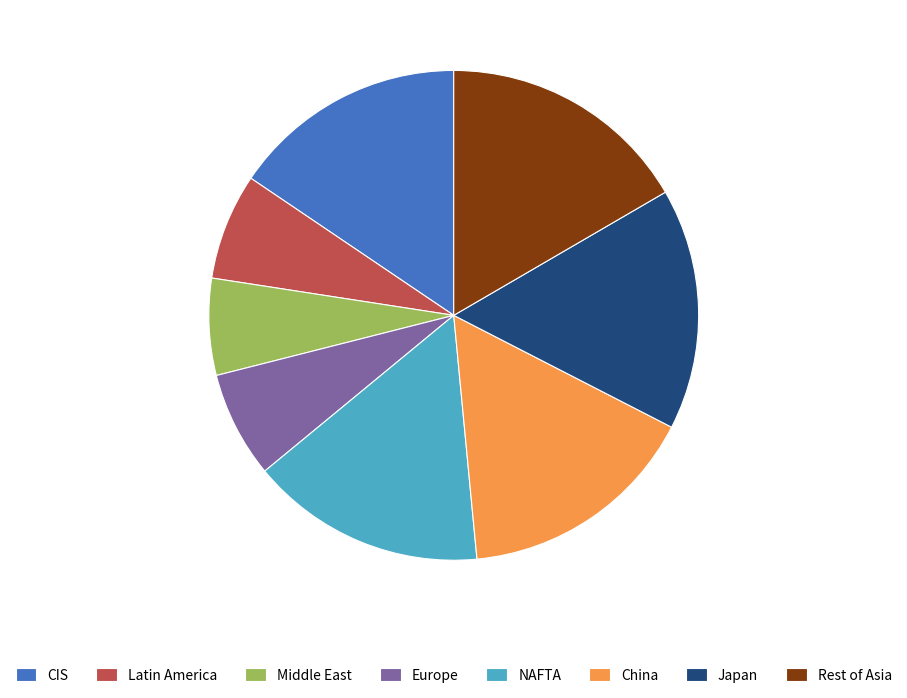

Does any single category account for the majority?

No